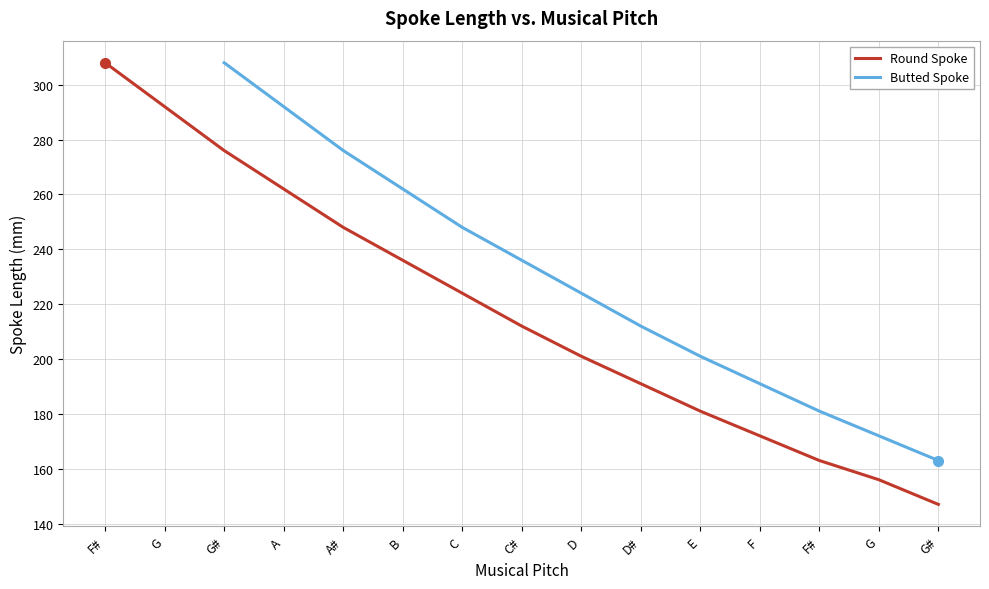

True or false: there are more than 2 points higher than both neighbors.

False